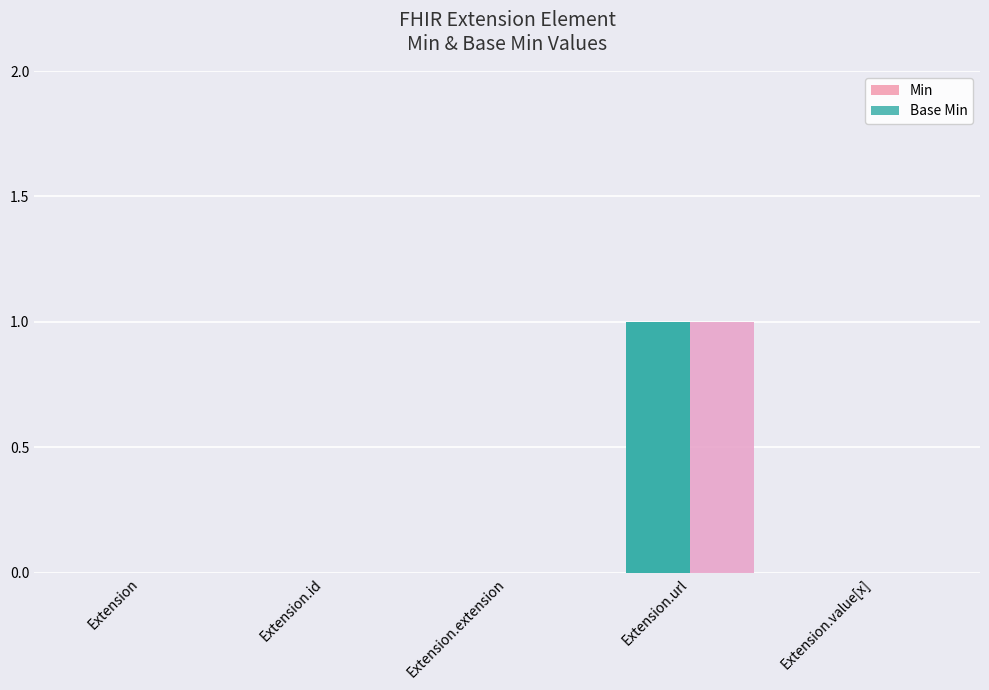

The value of Base Min at Extension.id is 0. True or false?

False